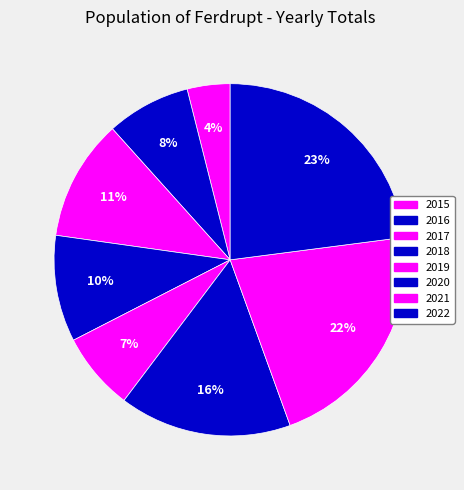

How many segments does this pie chart have?

8